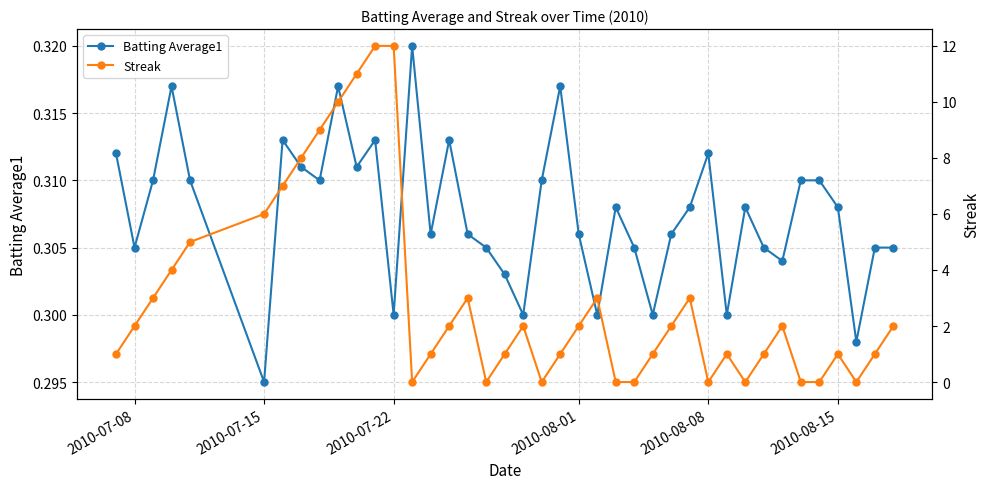

True or false: Batting Average1 has more than 0 interior local peaks.

True